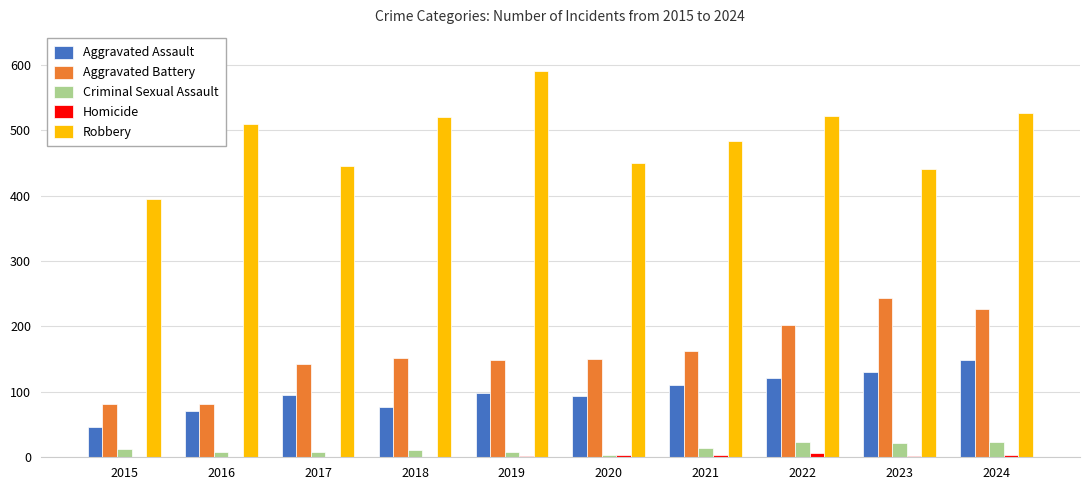

How many series are shown in this chart?

5